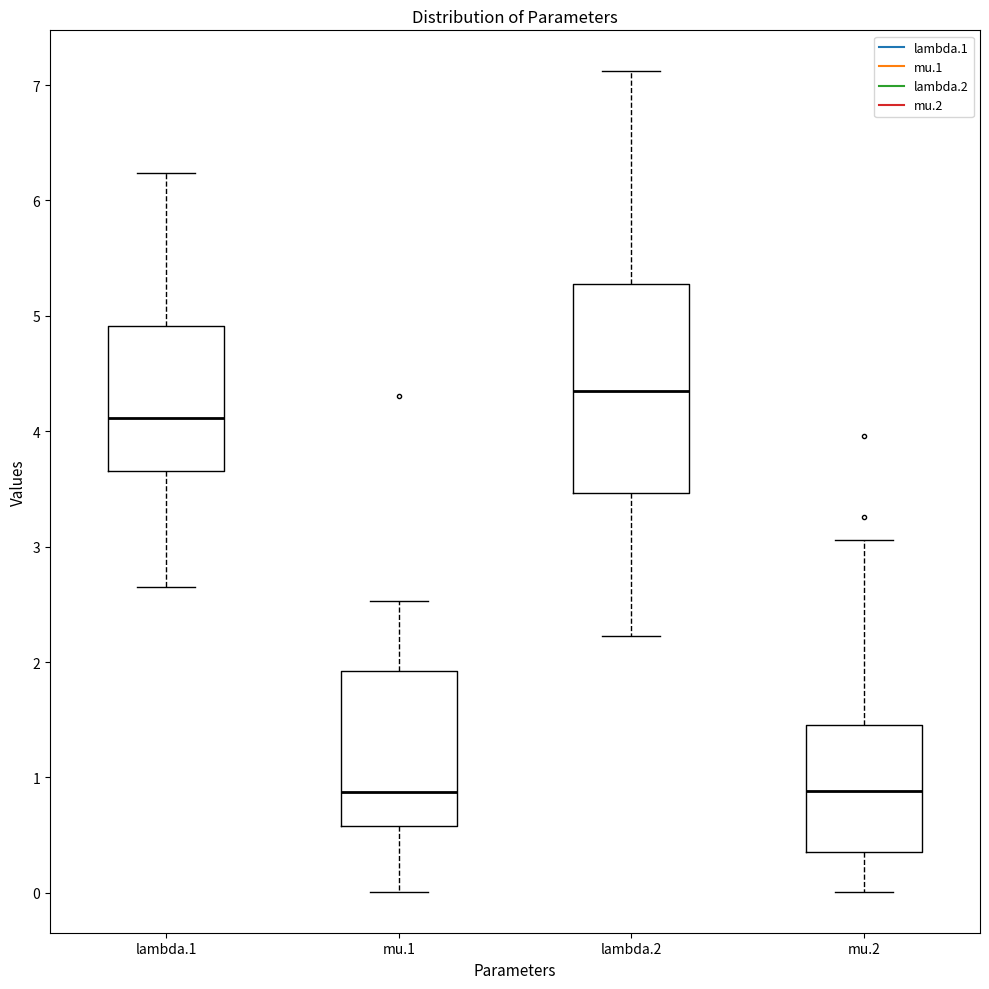

Which box's median line is the highest?

lambda.2